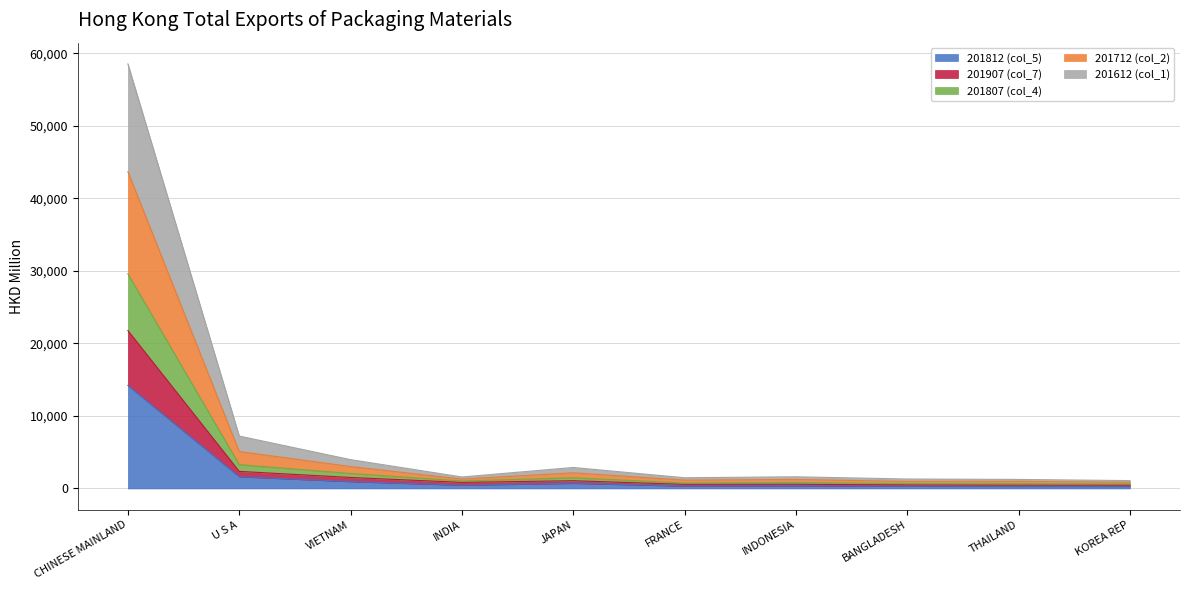

Which category has the highest value in the 201812 (col_5) series?

CHINESE MAINLAND